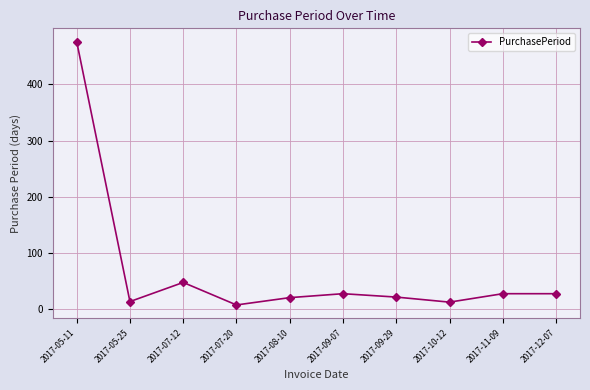

What is the difference between the values at 2017-10-12 and 2017-09-07?

15